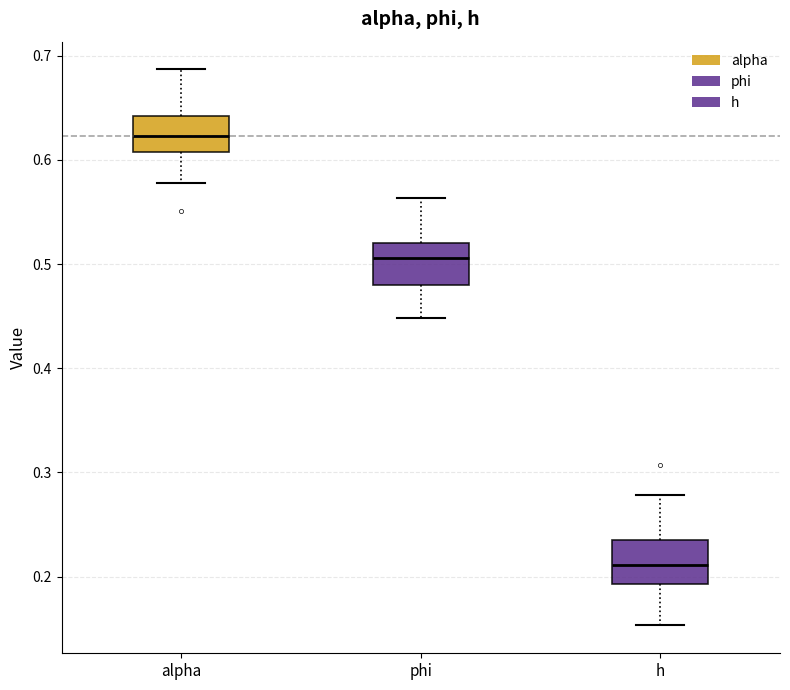

Reading left to right, read every box against the y-axis: the position of its median line, the range the box covers, and the ends of its whiskers. The values are not printed on the chart, so give them approximately, as read against the axis.

alpha: median 0.62, box 0.61 to 0.64, whiskers 0.58 to 0.69
phi: median 0.51, box 0.48 to 0.52, whiskers 0.45 to 0.56
h: median 0.21, box 0.19 to 0.23, whiskers 0.15 to 0.28